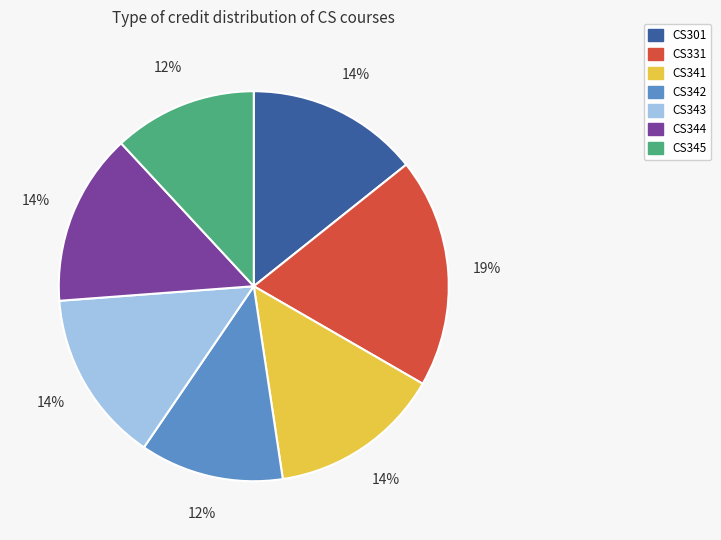

How many segments does this pie chart have?

7